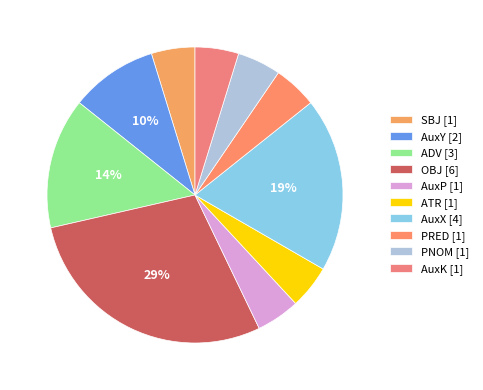

How many segments does this pie chart have?

10